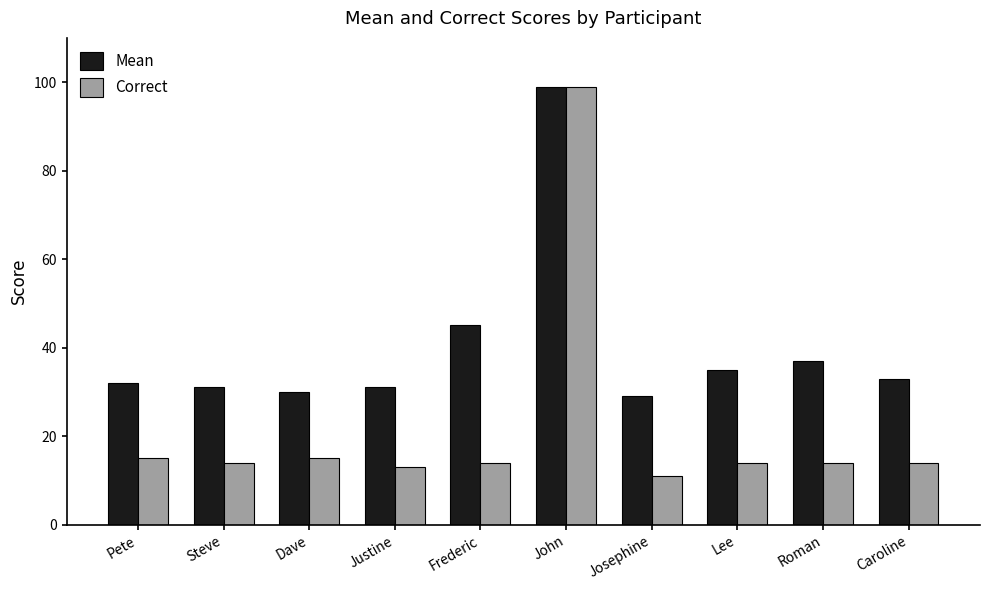

What is the spread (max minus min) of values at Josephine?

18